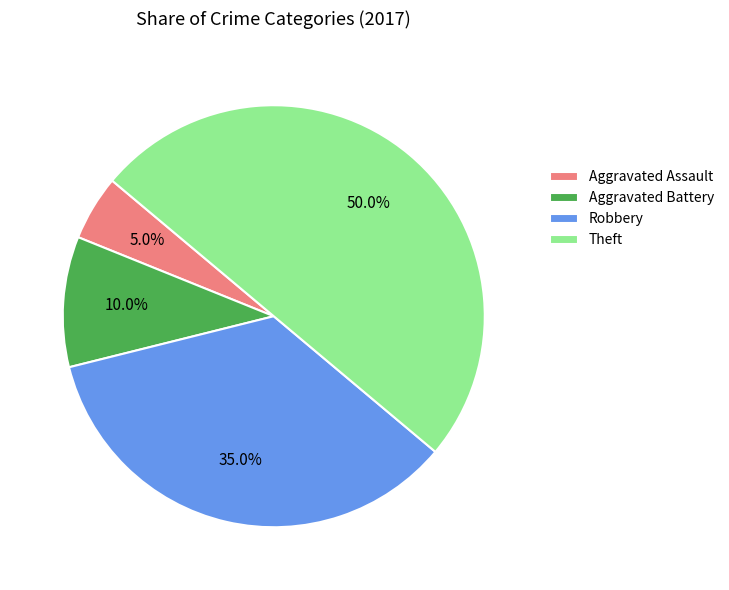

To the nearest percent, what percentage of the pie is Robbery?

35%